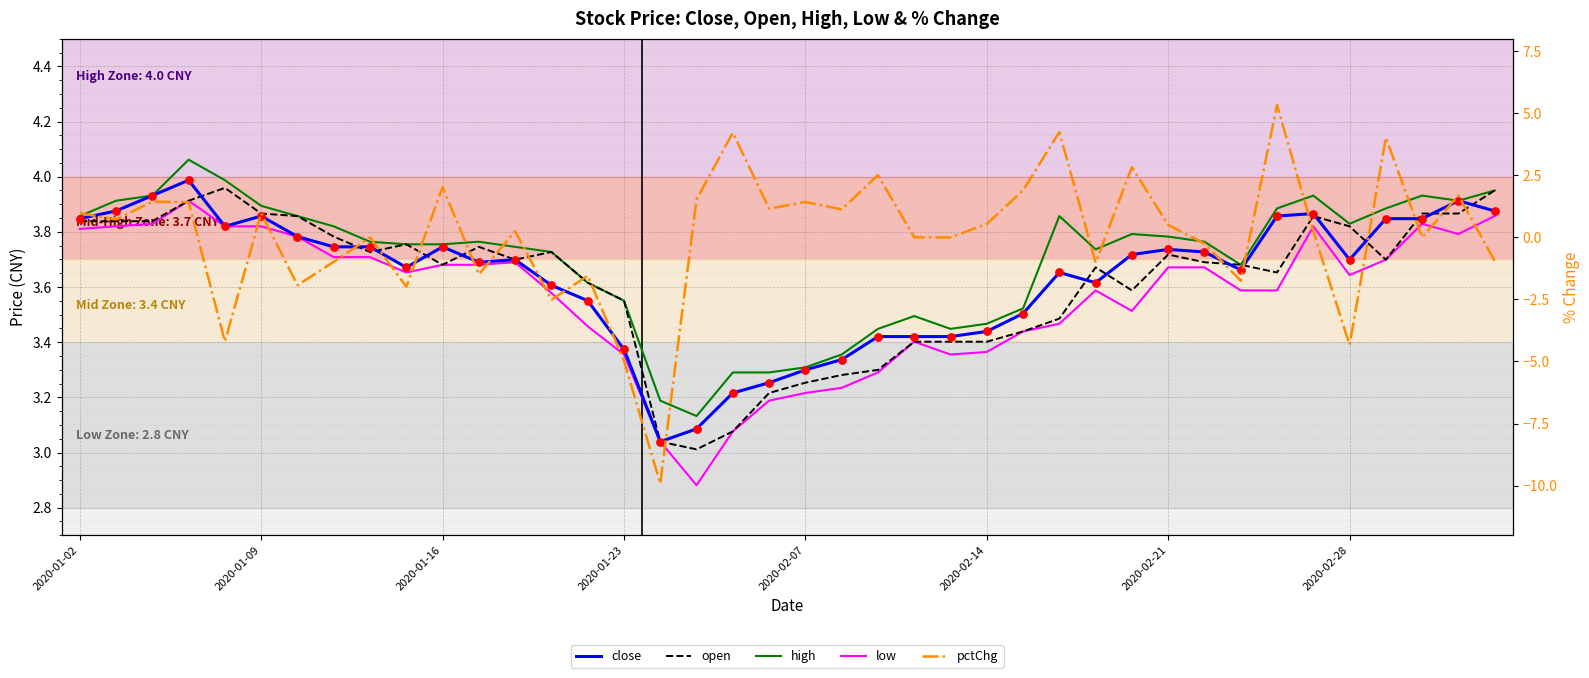

At how many categories does at least one series exceed -5?

40